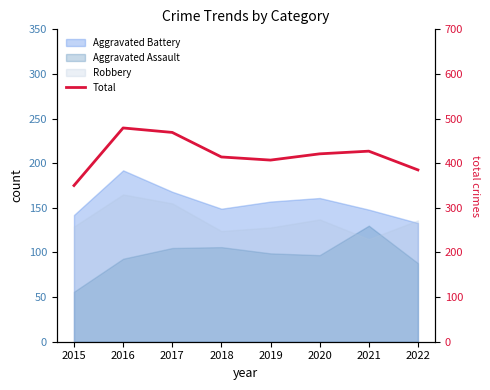

True or false: the data shows 421 at 2020.

True